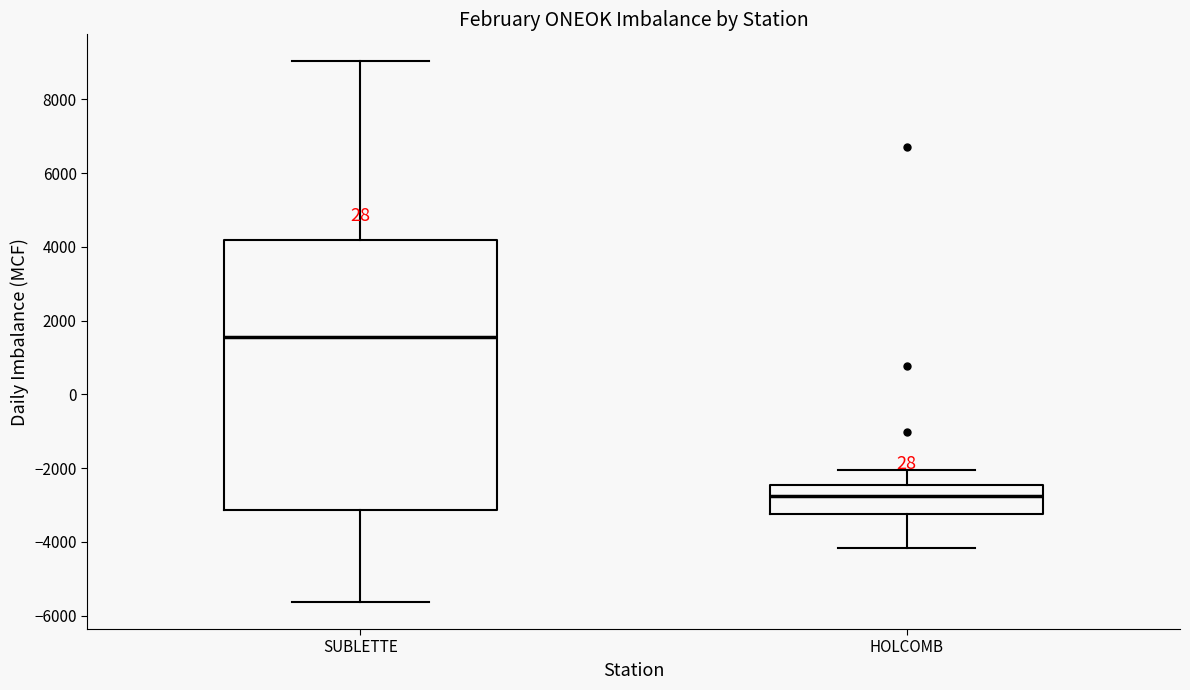

Which box's median line is the lowest?

HOLCOMB